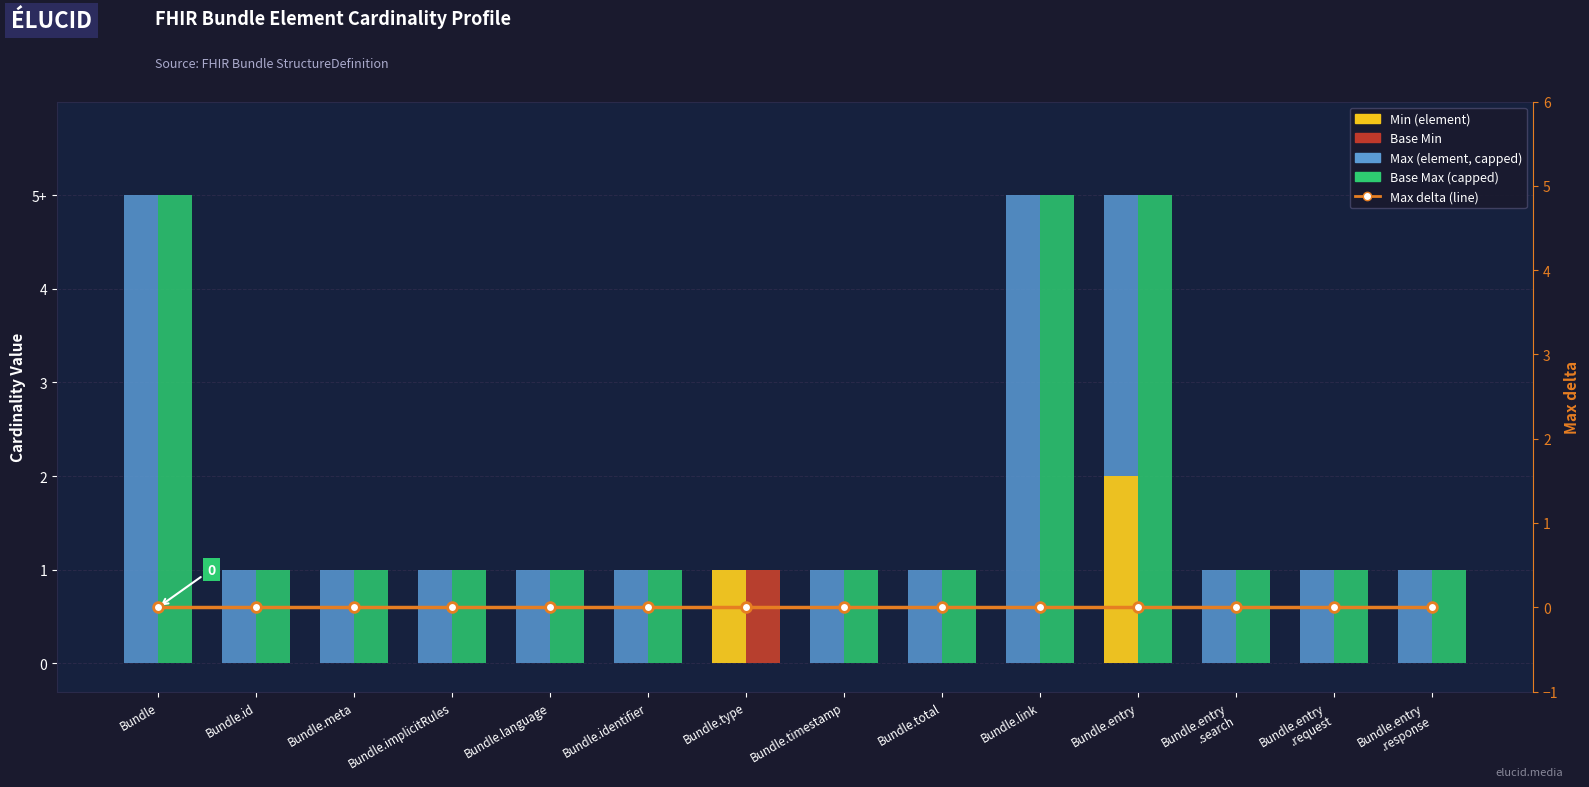

Reading left to right, list all the values displayed in this chart.

Max (element): Bundle=5	Bundle.id=1	Bundle.meta=1	Bundle.implicitRules=1	Bundle.language=1	Bundle.identifier=1	Bundle.type=1	Bundle.timestamp=1	Bundle.total=1	Bundle.link=5	Bundle.entry=5	Bundle.entry
.search=1	Bundle.entry
.request=1	Bundle.entry
.response=1
Min (element): Bundle=0	Bundle.id=0	Bundle.meta=0	Bundle.implicitRules=0	Bundle.language=0	Bundle.identifier=0	Bundle.type=1	Bundle.timestamp=0	Bundle.total=0	Bundle.link=0	Bundle.entry=2	Bundle.entry
.search=0	Bundle.entry
.request=0	Bundle.entry
.response=0
Base Max: Bundle=5	Bundle.id=1	Bundle.meta=1	Bundle.implicitRules=1	Bundle.language=1	Bundle.identifier=1	Bundle.type=1	Bundle.timestamp=1	Bundle.total=1	Bundle.link=5	Bundle.entry=5	Bundle.entry
.search=1	Bundle.entry
.request=1	Bundle.entry
.response=1
Base Min: Bundle=0	Bundle.id=0	Bundle.meta=0	Bundle.implicitRules=0	Bundle.language=0	Bundle.identifier=0	Bundle.type=1	Bundle.timestamp=0	Bundle.total=0	Bundle.link=0	Bundle.entry=0	Bundle.entry
.search=0	Bundle.entry
.request=0	Bundle.entry
.response=0
Max delta: Bundle=0	Bundle.id=0	Bundle.meta=0	Bundle.implicitRules=0	Bundle.language=0	Bundle.identifier=0	Bundle.type=0	Bundle.timestamp=0	Bundle.total=0	Bundle.link=0	Bundle.entry=0	Bundle.entry
.search=0	Bundle.entry
.request=0	Bundle.entry
.response=0